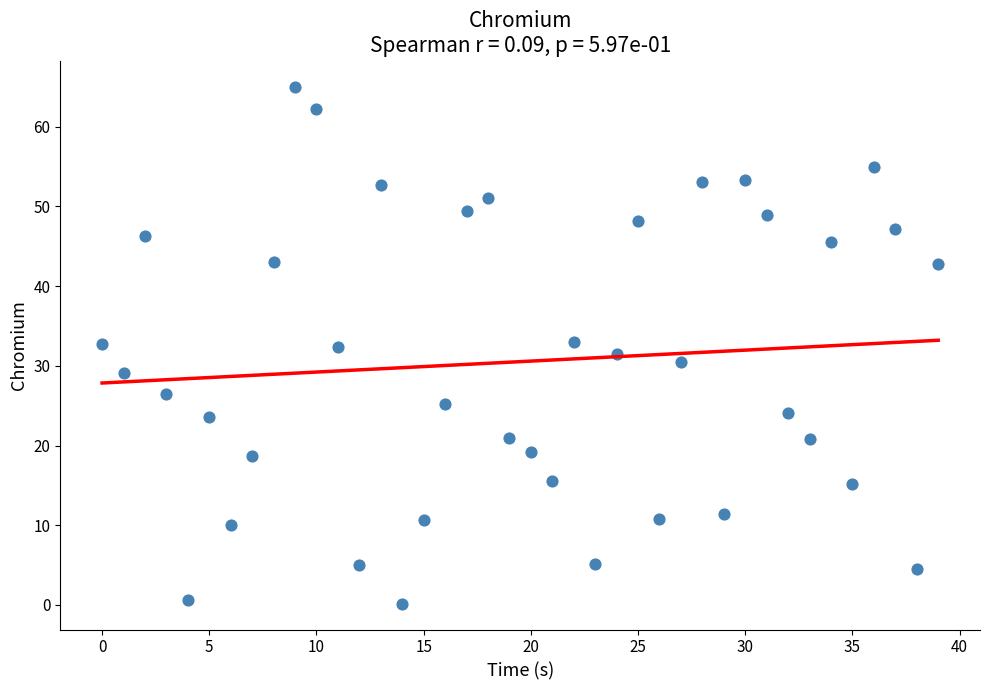

What is the range of Y values (max minus min)?

64.9